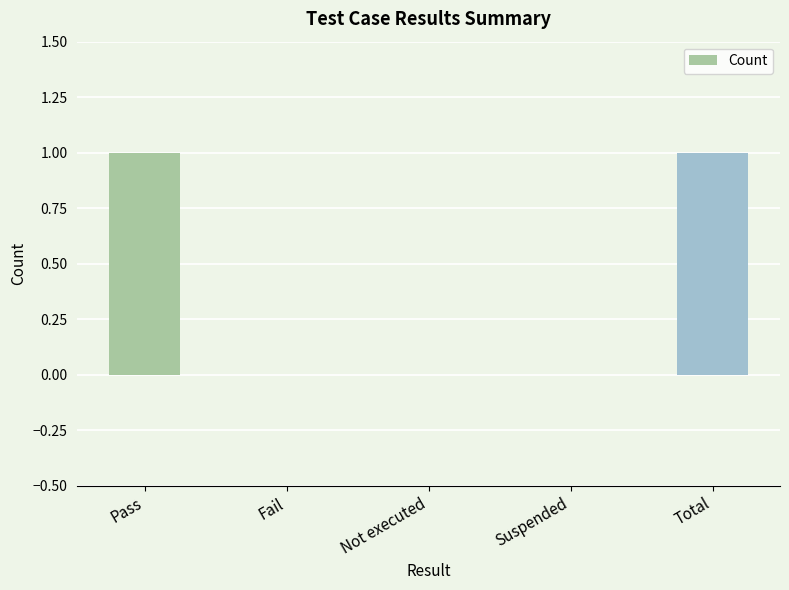

Are the bars horizontal?

No